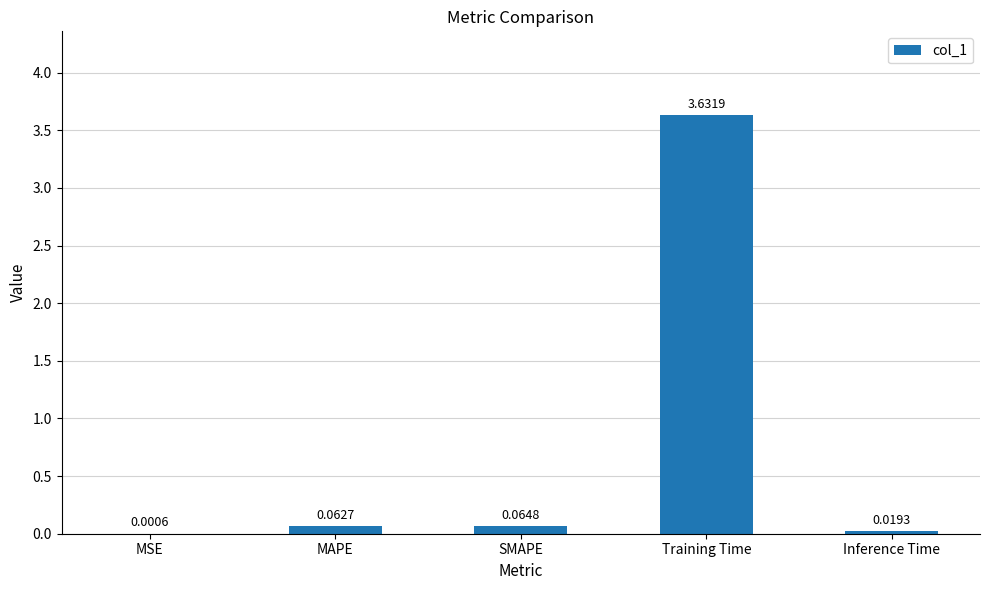

Where is the data nearest to the value 1?

SMAPE